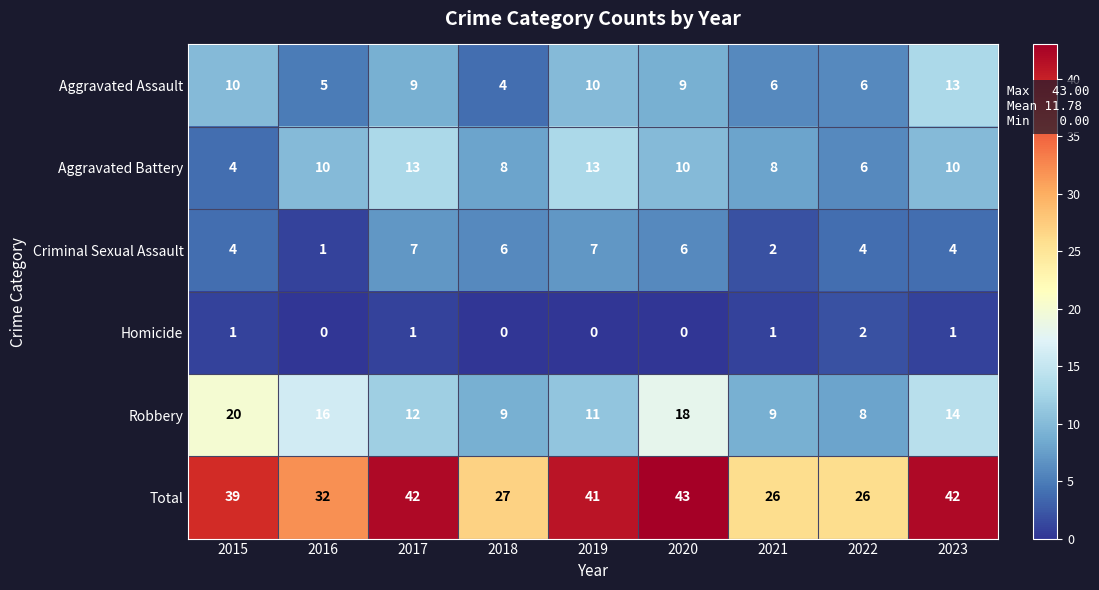

How many series are shown in this chart?

6